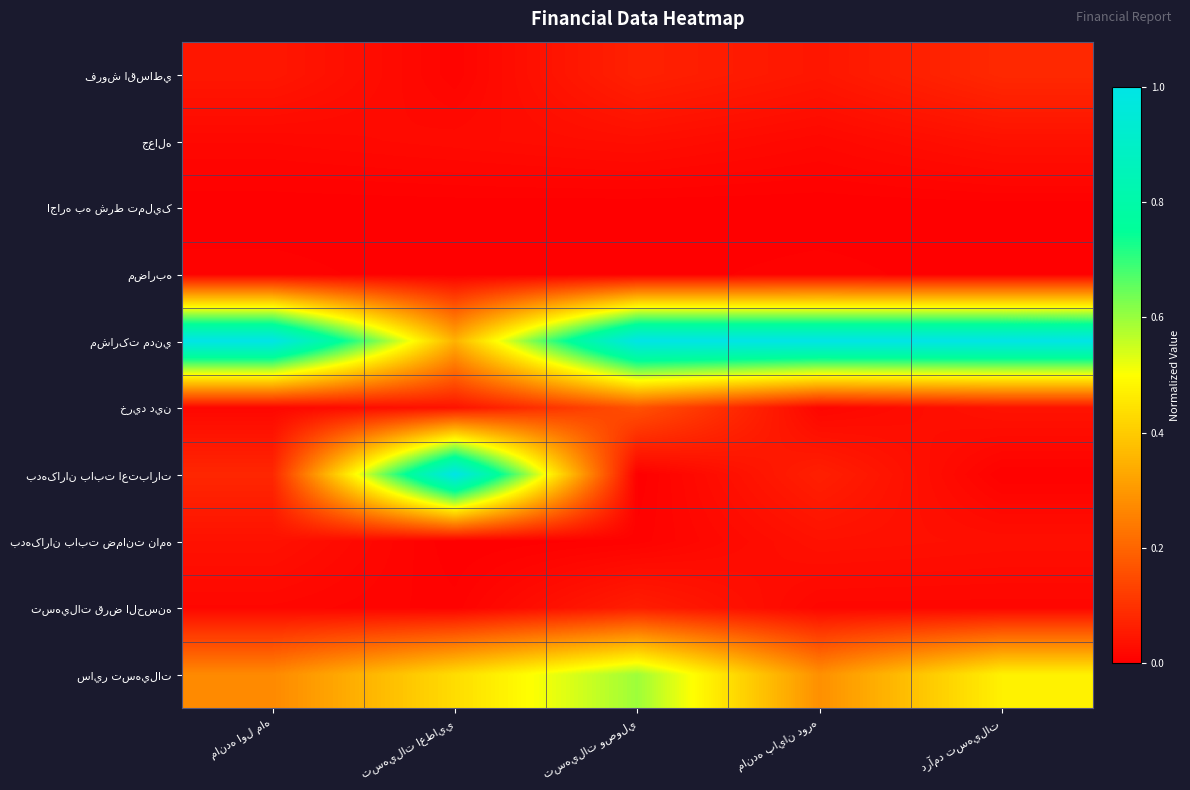

The بدهکاران بابت اعتبارات series shows 0.0 at تسهيلات وصولي. True or false?

False